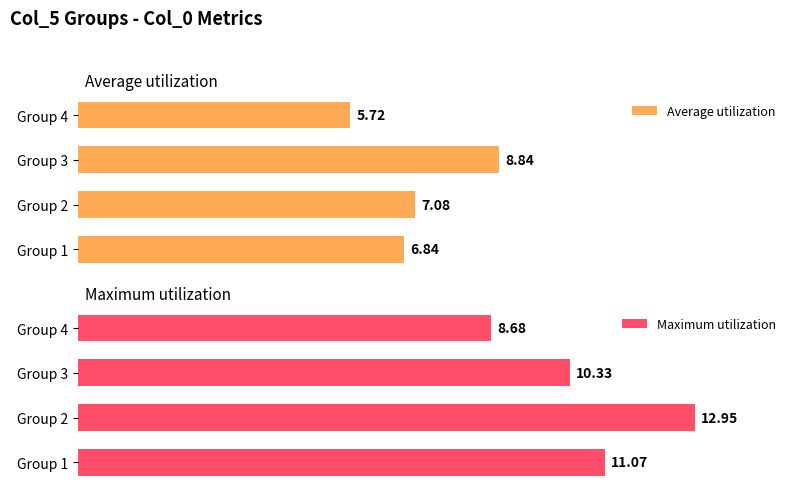

The value of Maximum utilization at Group 3 is 139.0. True or false?

False